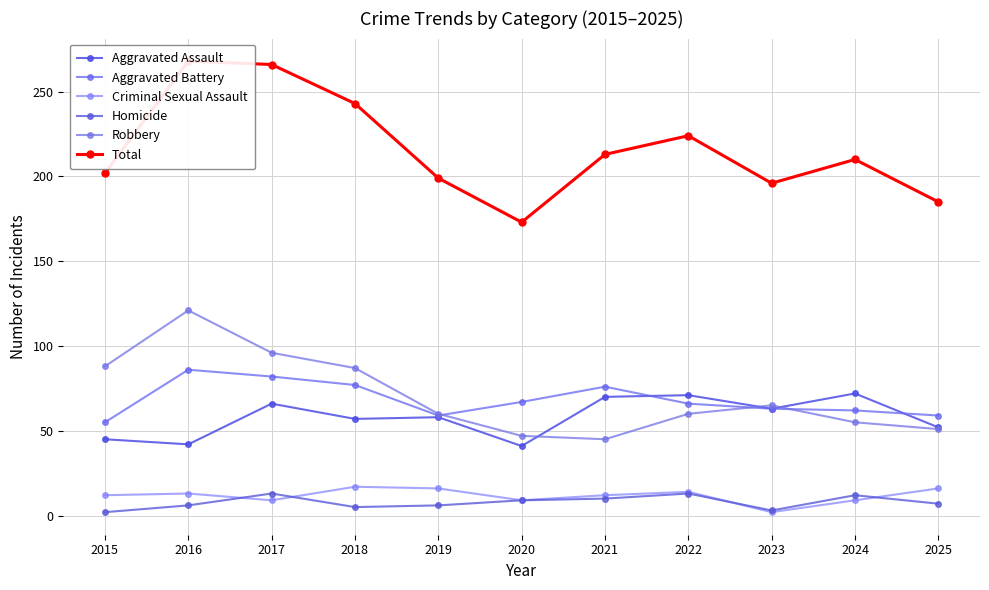

Which label corresponds to the largest value in the chart?

2016